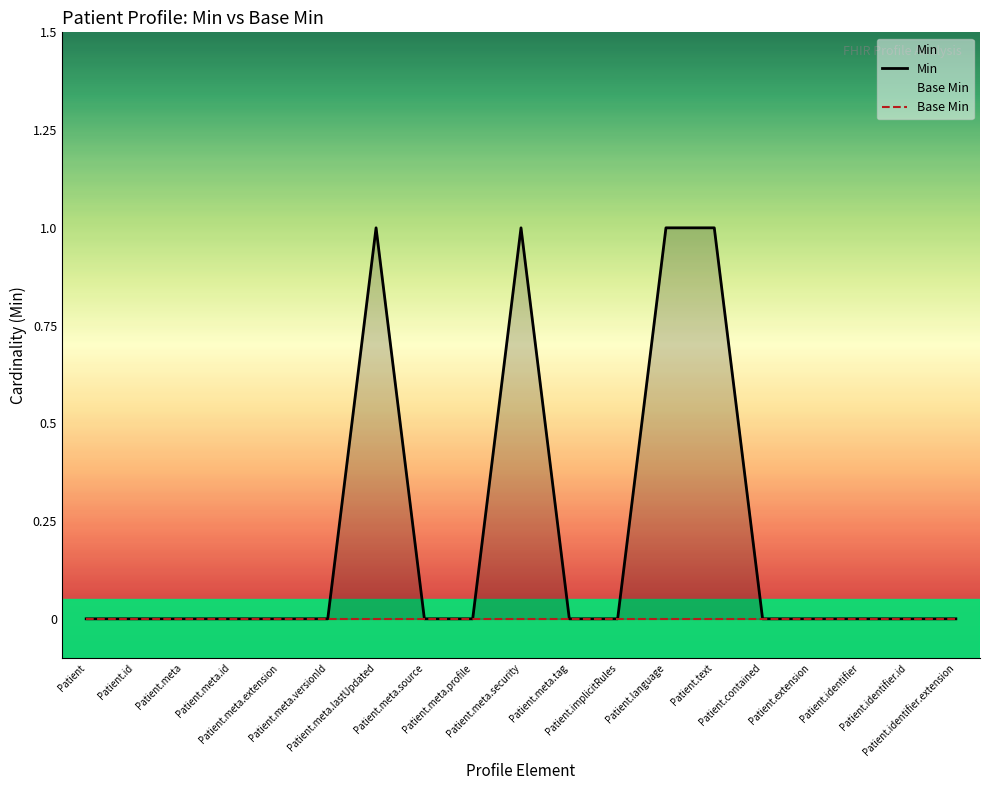

The value of Base Min at Patient.identifier is 0. True or false?

True